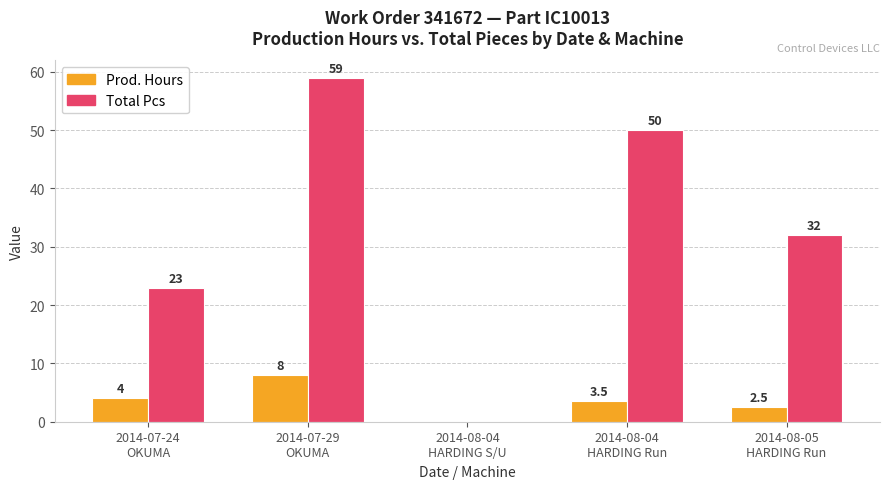

What are all the series names shown in the legend?

Prod. Hours, Total Pcs